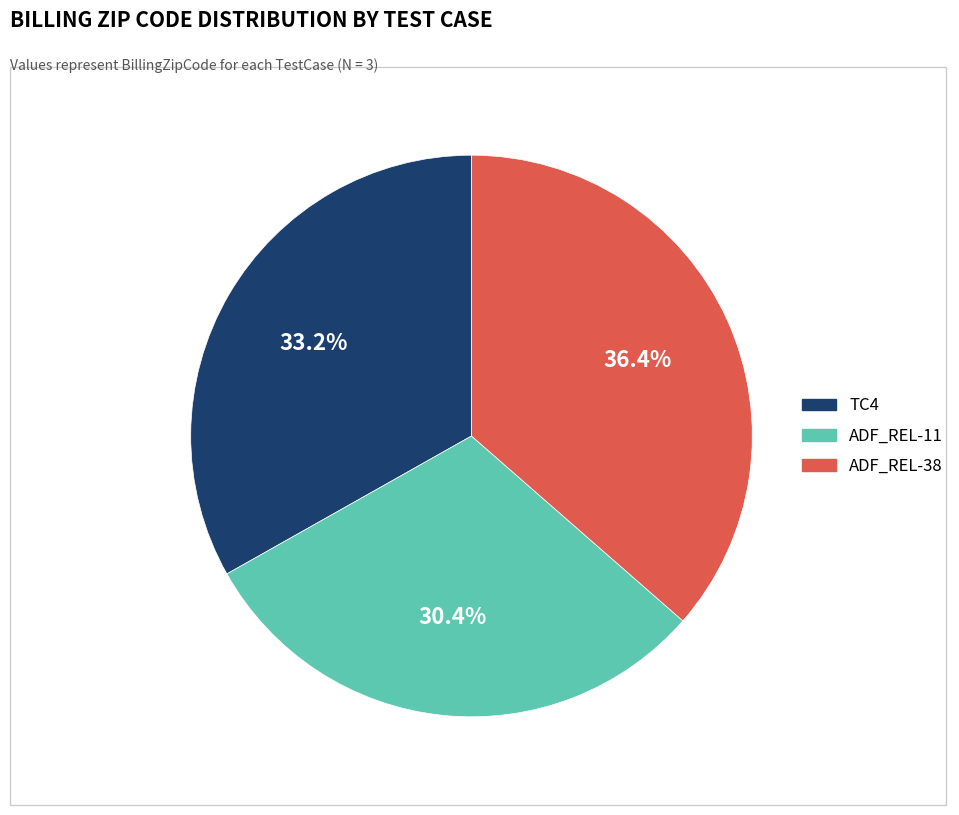

What is the ratio of the value at ADF_REL-11 to the value at ADF_REL-38?

0.8